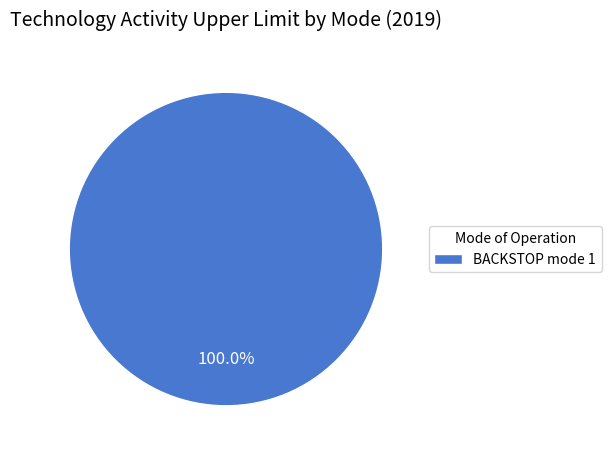

Is BACKSTOP mode 1 the majority of the pie?

Yes